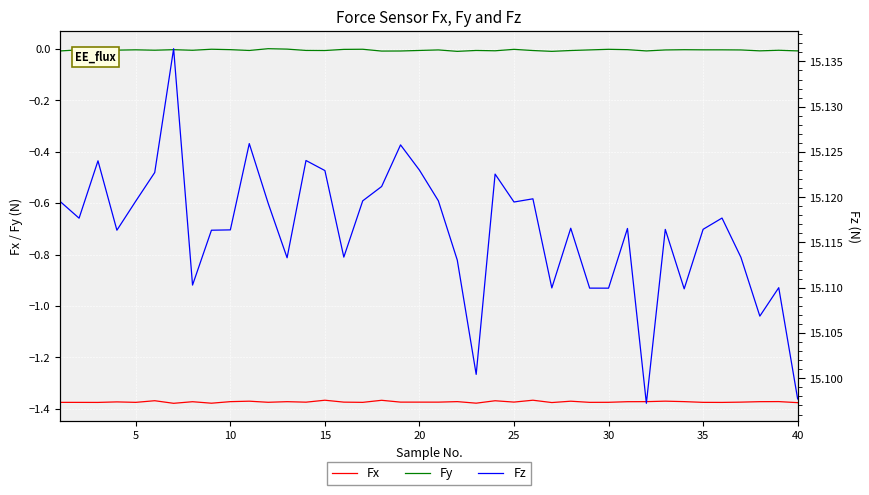

True or false: Fz and Fy intersect in this chart.

False